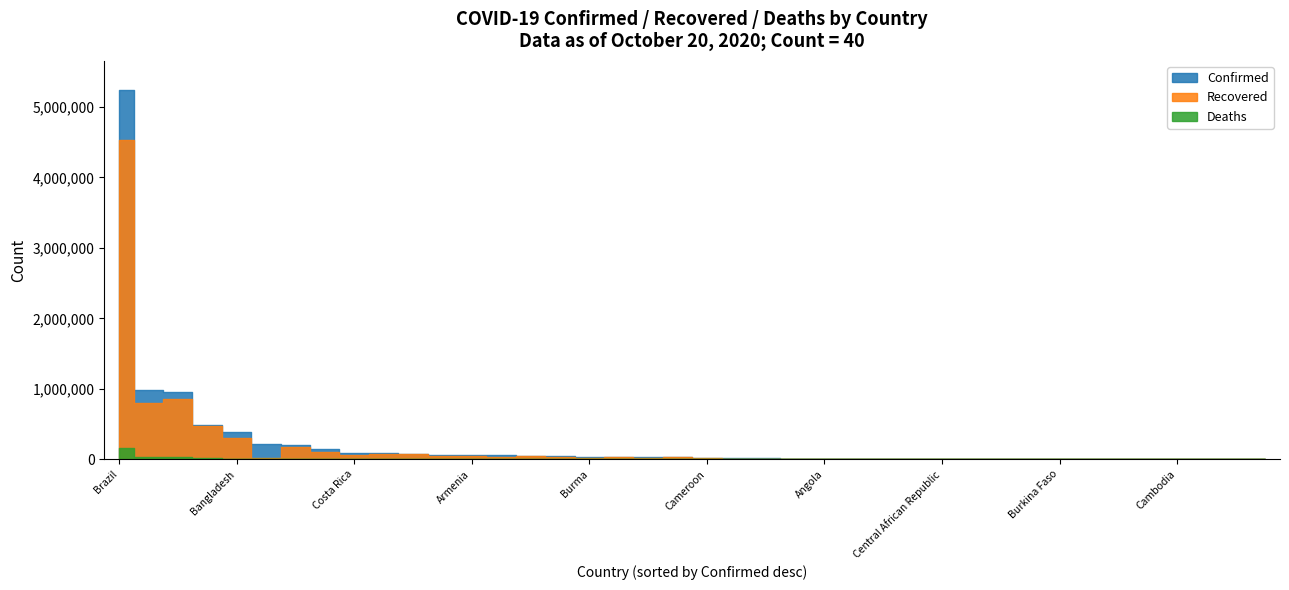

Rank the categories by Confirmed value from highest to lowest.

Brazil, Argentina, Colombia, Chile, Bangladesh, Belgium, Canada, Bolivia, Costa Rica, Belarus, Bahrain, Austria, Armenia, Algeria, Azerbaijan, Afghanistan, Burma, Bosnia and Herzegovina, Bulgaria, Australia, Cameroon, Albania, Congo (Kinshasa), Cabo Verde, Angola, Bahamas, Botswana, Congo (Brazzaville), Central African Republic, Andorra, Belize, Benin, Burkina Faso, Chad, Burundi, Bhutan, Cambodia, Barbados, Brunei, Antigua and Barbuda